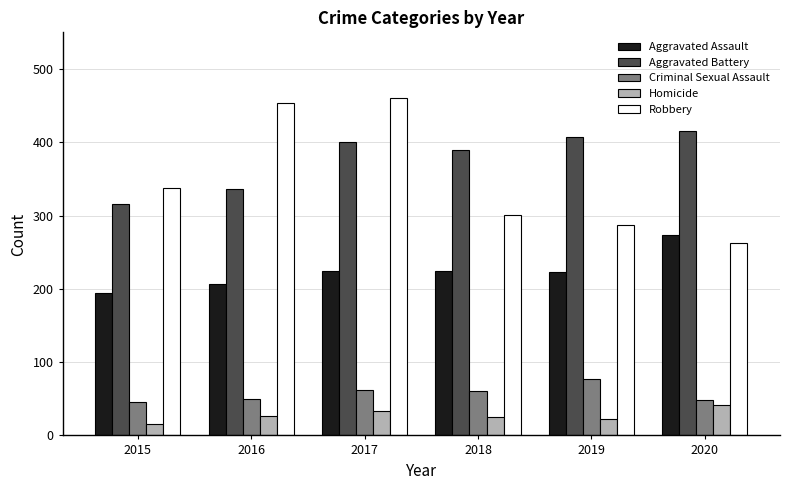

Is it true that Aggravated Assault equals 206 at 2016?

True